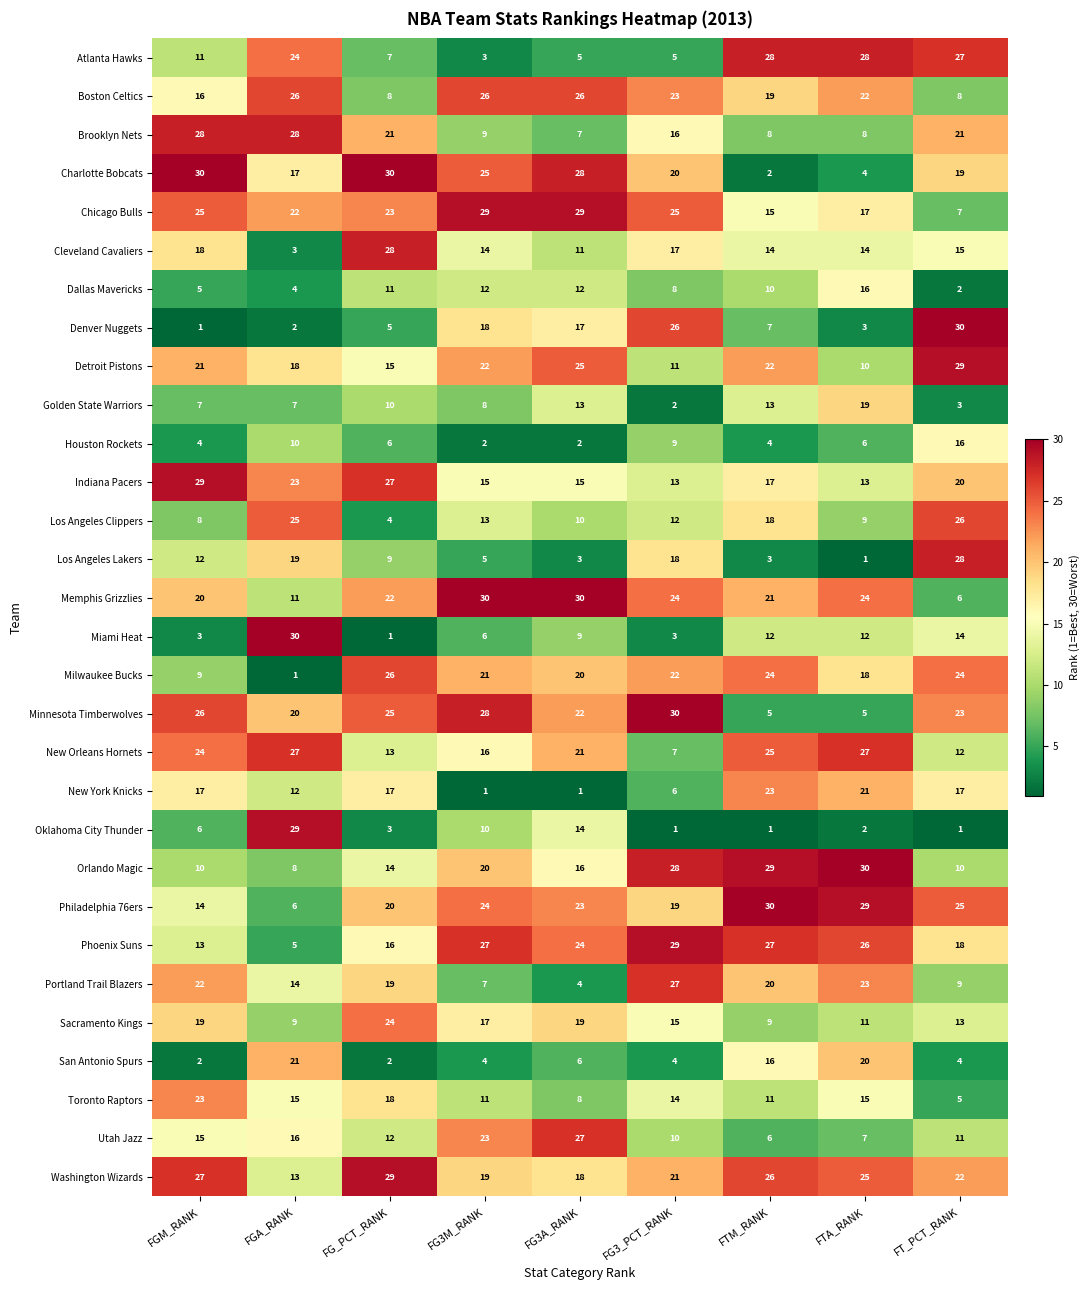

Where is Milwaukee Bucks nearest to the value 13?

FGM_RANK